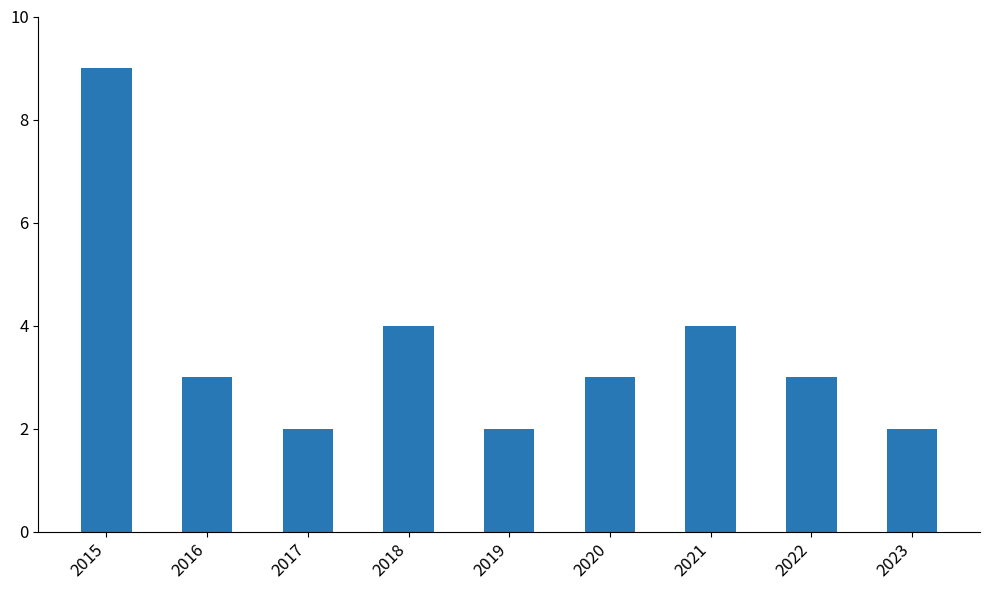

Reading left to right, list all the values displayed in this chart.

2015=9	2016=3	2017=2	2018=4	2019=2	2020=3	2021=4	2022=3	2023=2